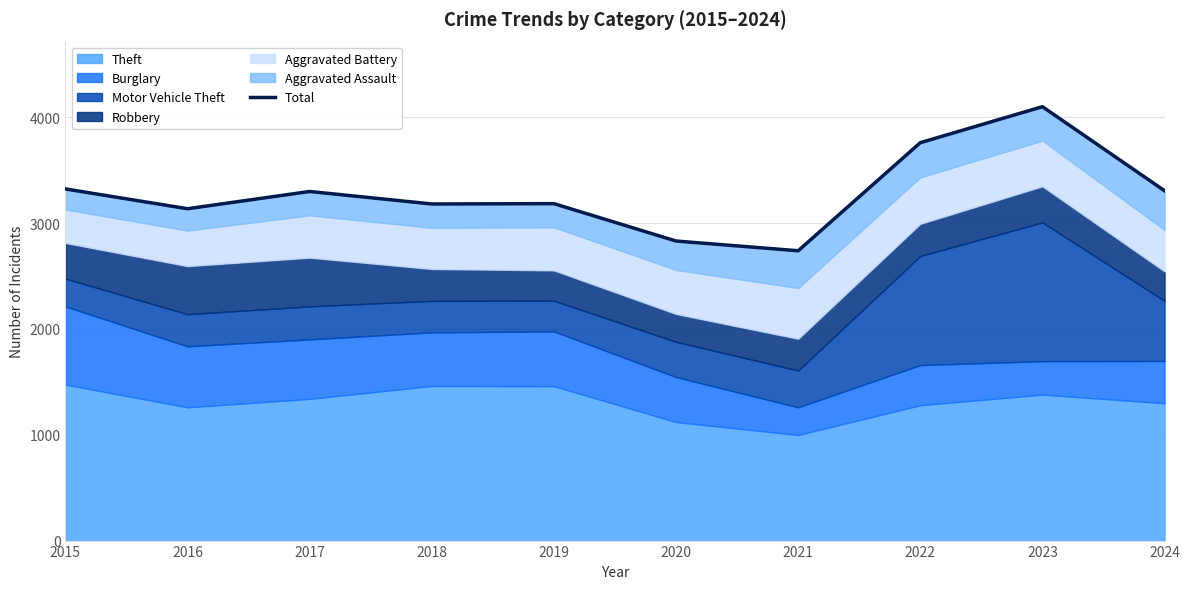

Reading right to left, what are all the values shown in this chart?

2024=3305	2023=4099	2022=3759	2021=2738	2020=2830	2019=3183	2018=3180	2017=3298	2016=3135	2015=3322